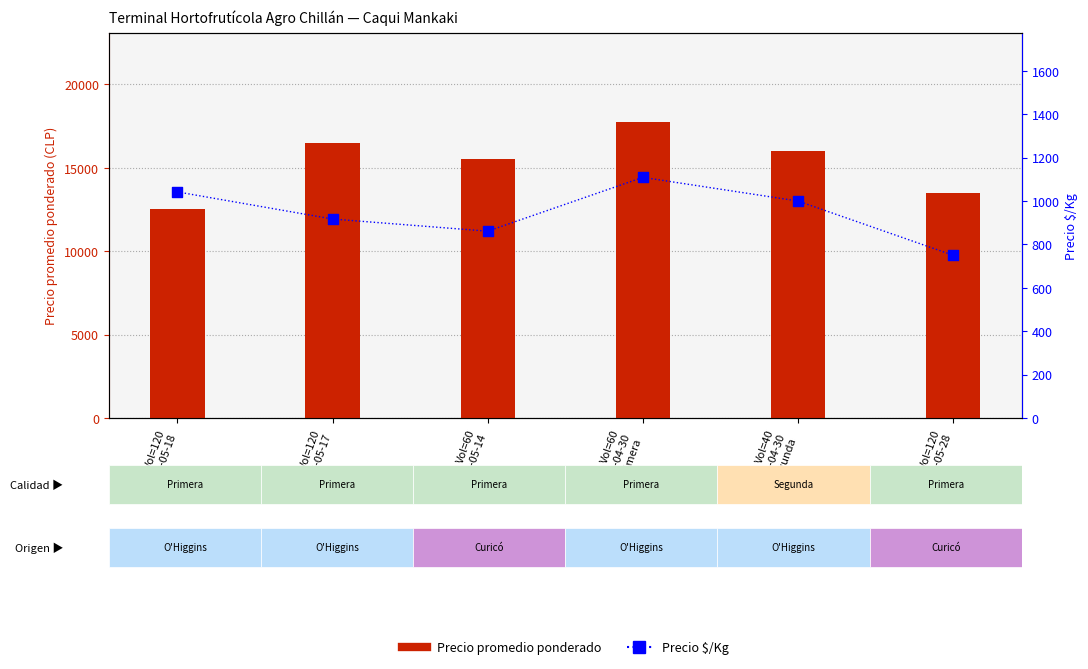

At which category is the sum across all series the highest?

Vol=60
2021-04-30
Primera